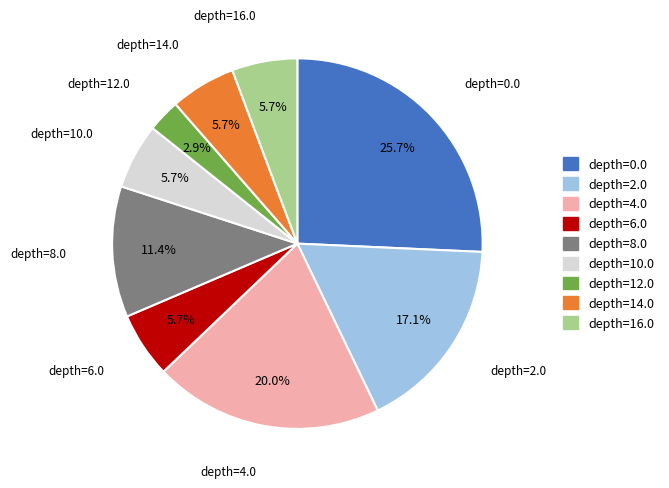

Combined, do depth=0.0 and depth=16.0 account for over 50%?

No